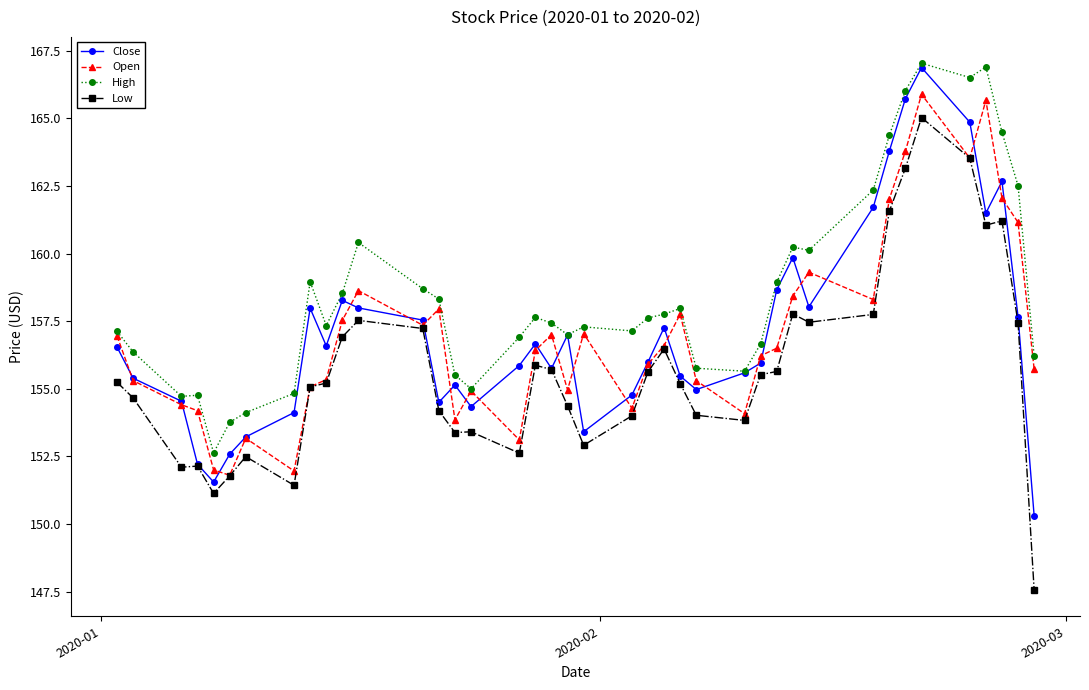

What are all the series names shown in the legend?

Close, Open, High, Low